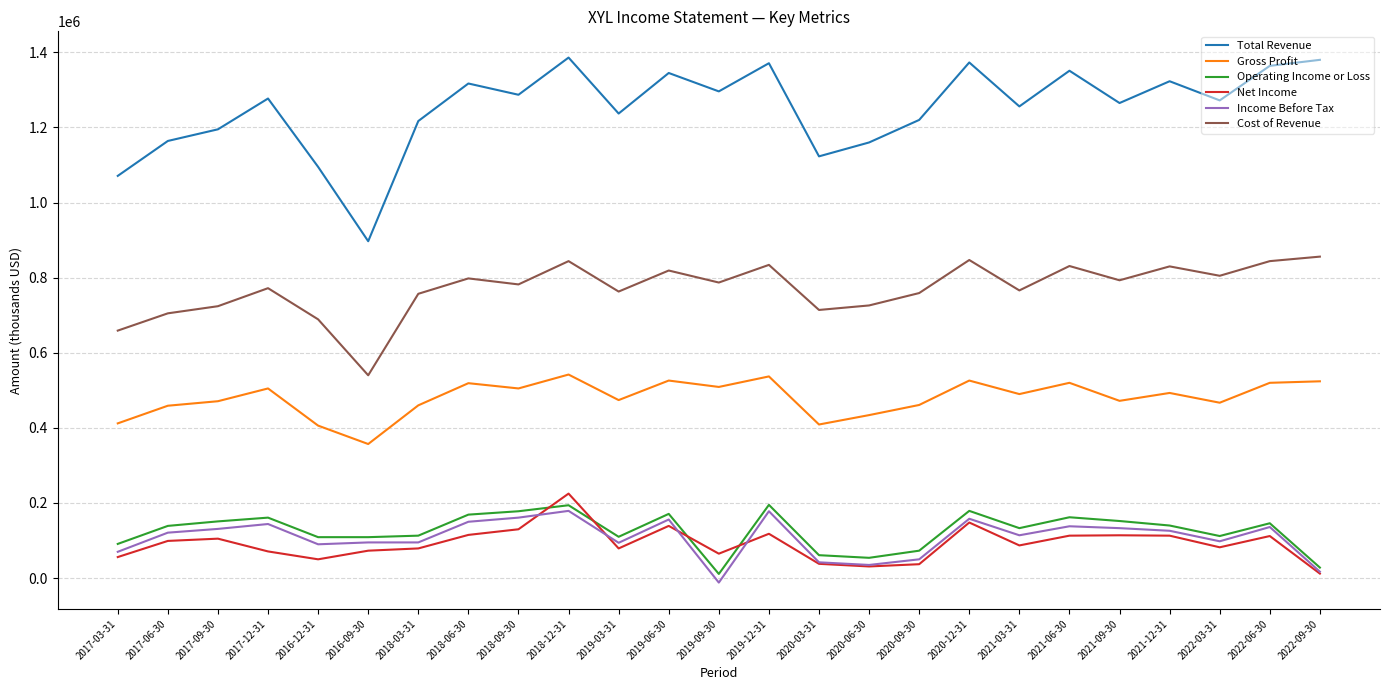

True or false: Net Income and Cost of Revenue intersect in this chart.

False